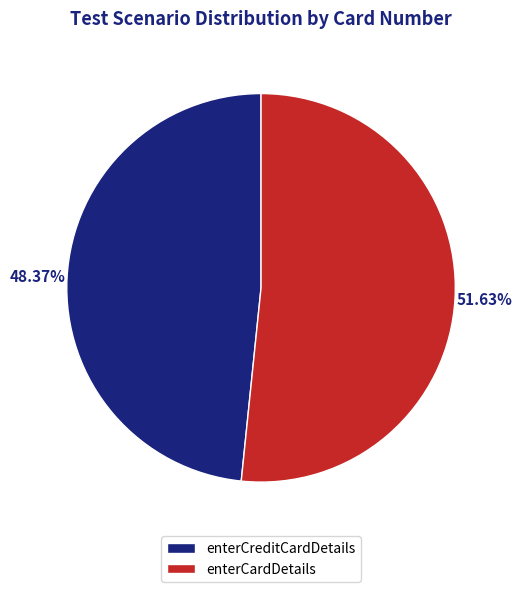

What is the largest slice in the pie chart?

enterCardDetails